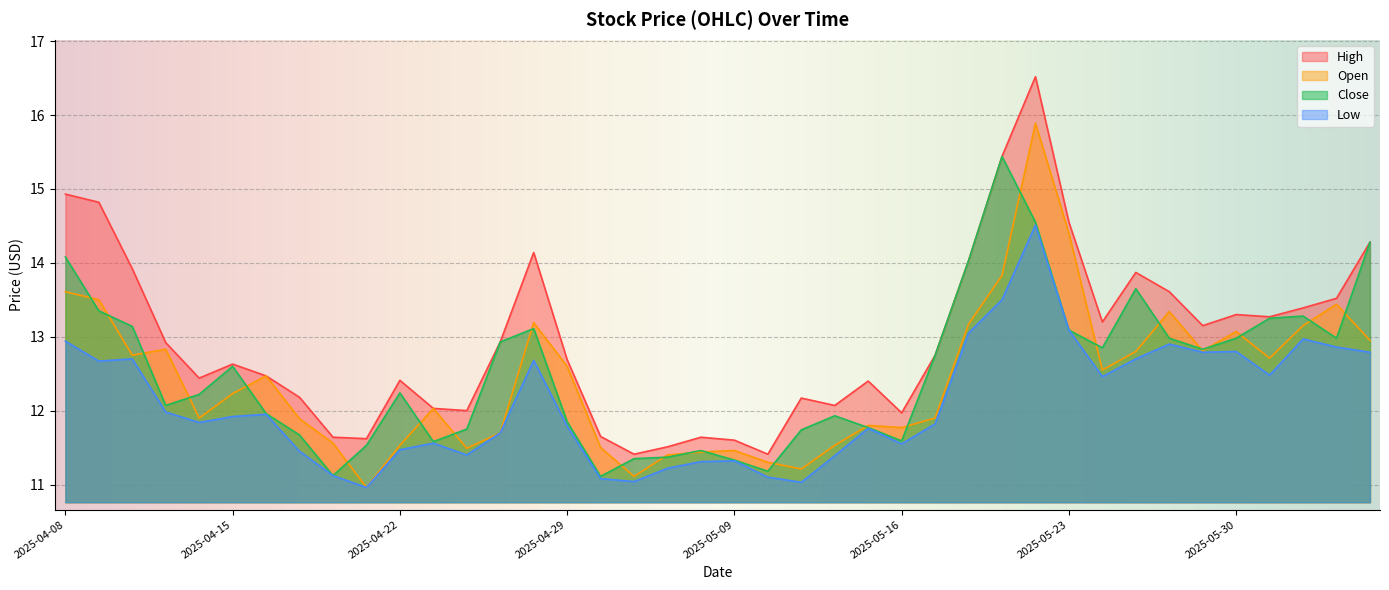

Is the value of high at 2025-04-23 greater than the value of open at 2025-06-06?

No